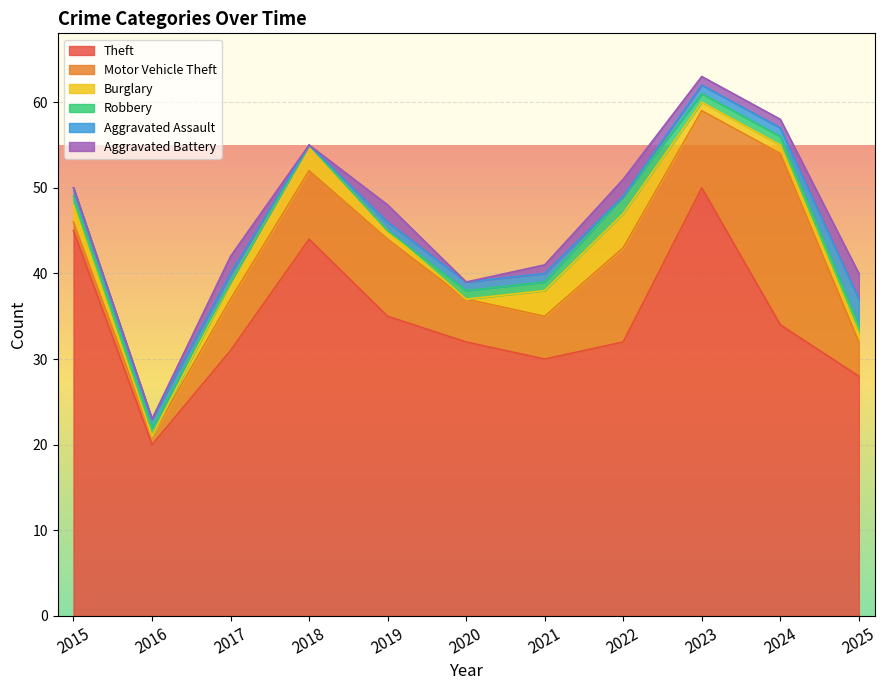

What are all the series names shown in the legend?

Theft, Motor Vehicle Theft, Burglary, Robbery, Aggravated Assault, Aggravated Battery